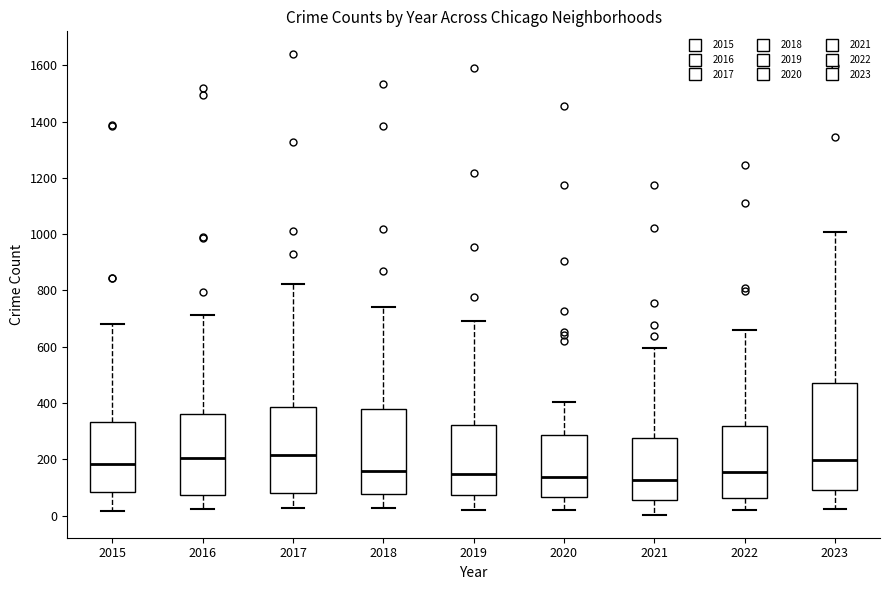

Where does the upper whisker of the box at x = 2016 end on the y-axis? The values are not printed on the chart, so give them approximately, as read against the axis.

720